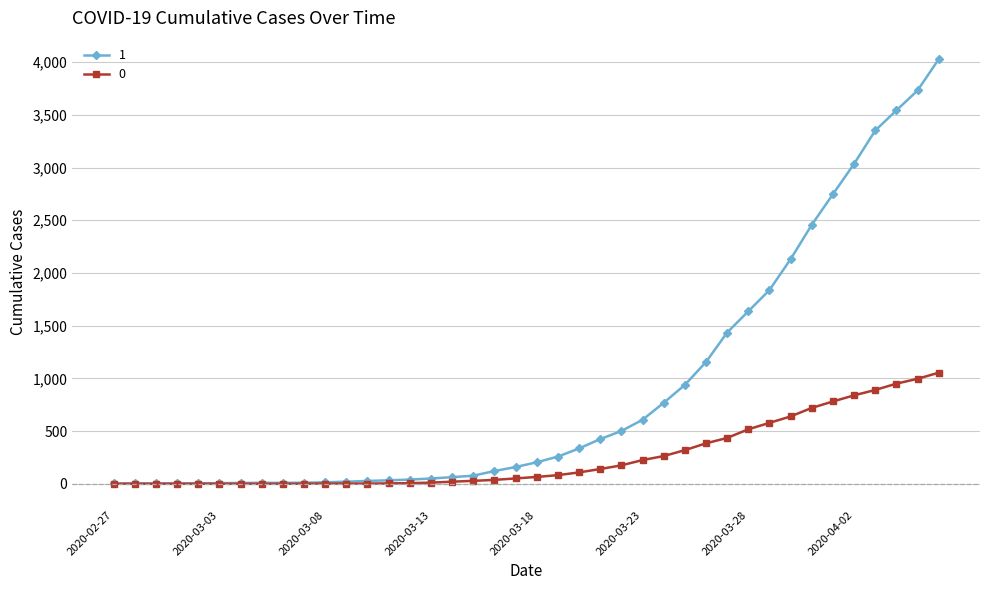

Which series has the largest total across all categories?

1